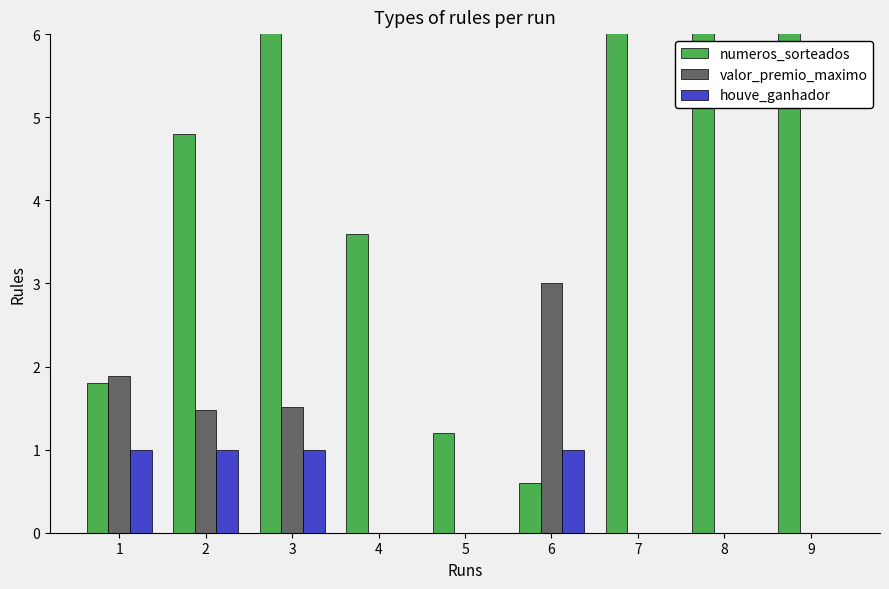

Is it true that numeros_sorteados equals 1.8 at 4?

False